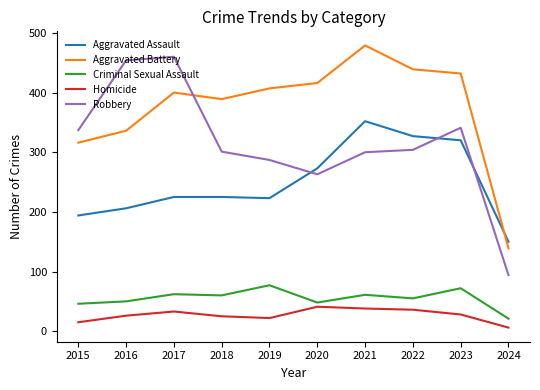

What is the approximate value of Aggravated Assault at 2020?

273